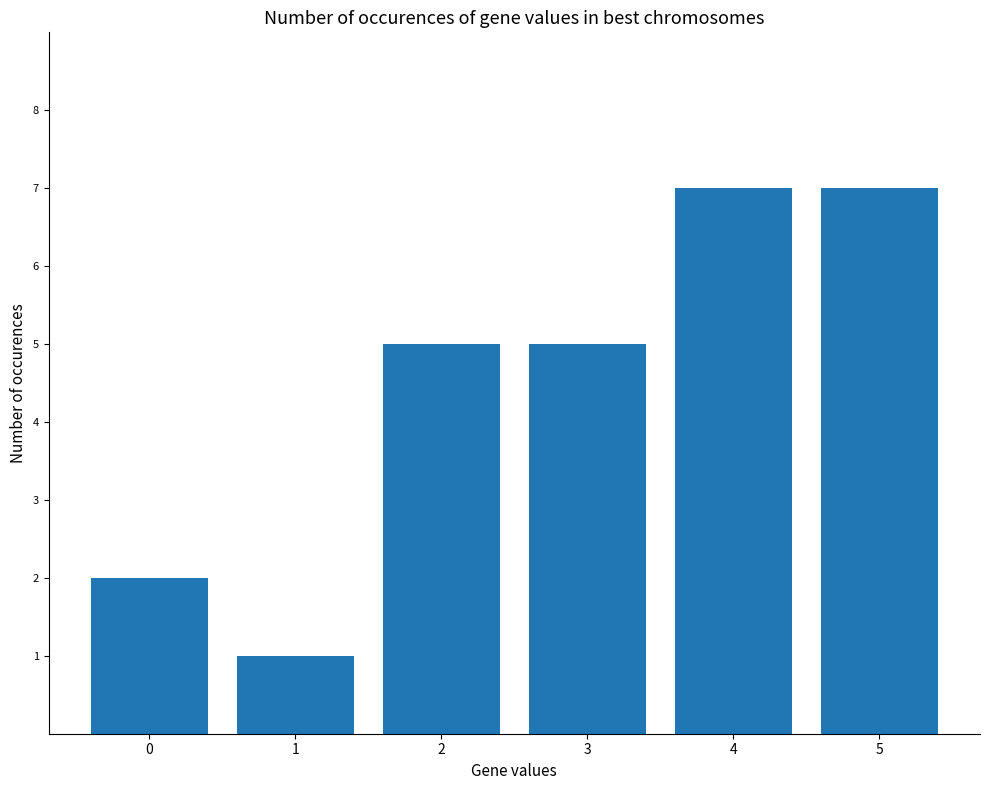

What is the value of the 2nd bar from the left?

1